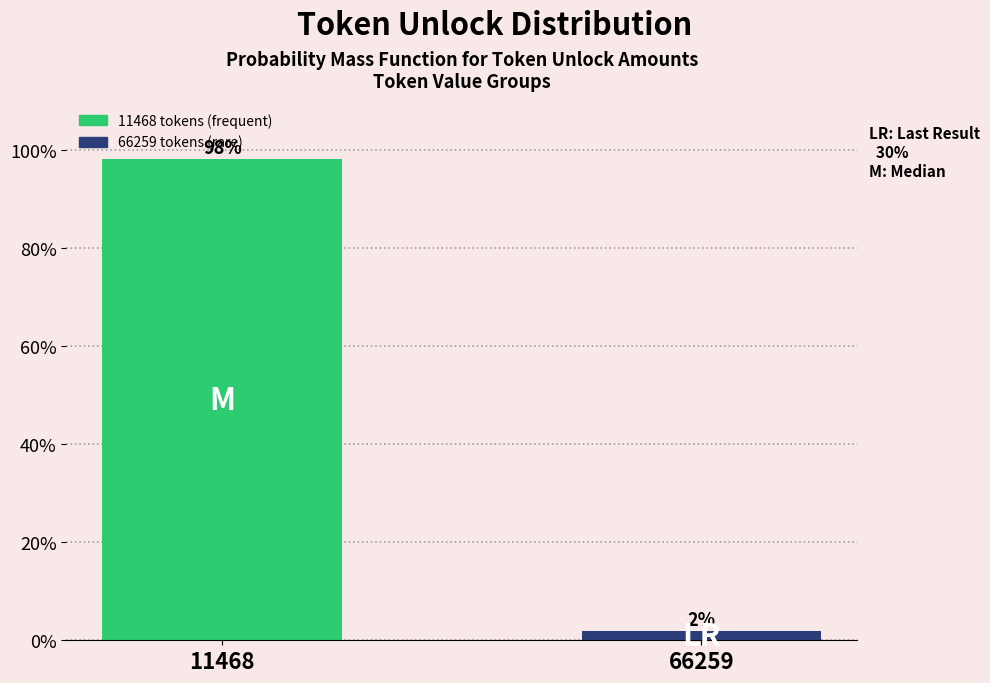

At which label does the data first exceed 98?

11468